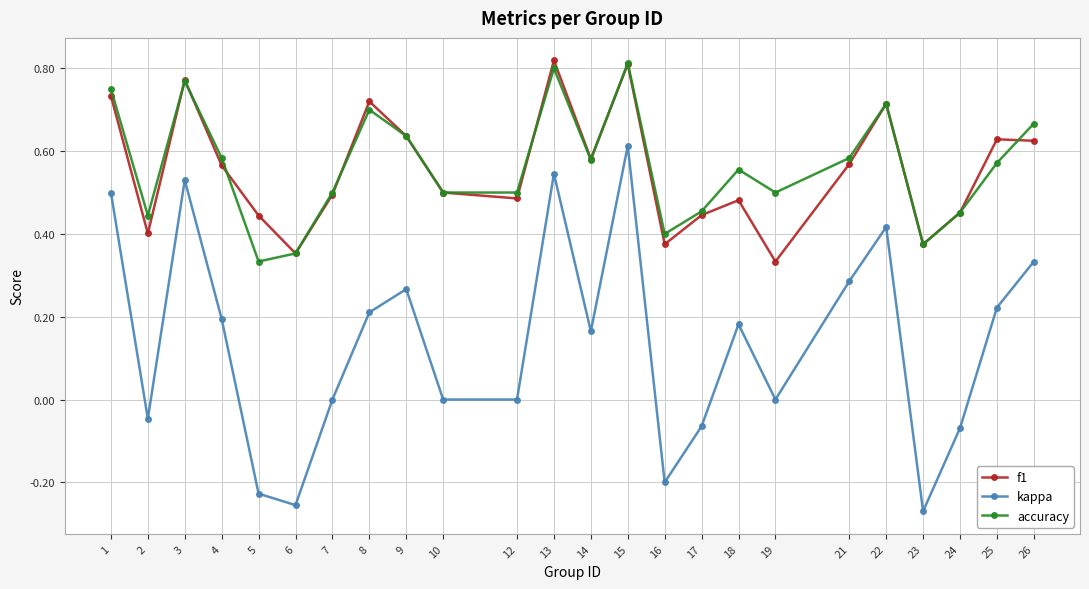

True or false: accuracy has a value of 1.2 at 15.

False